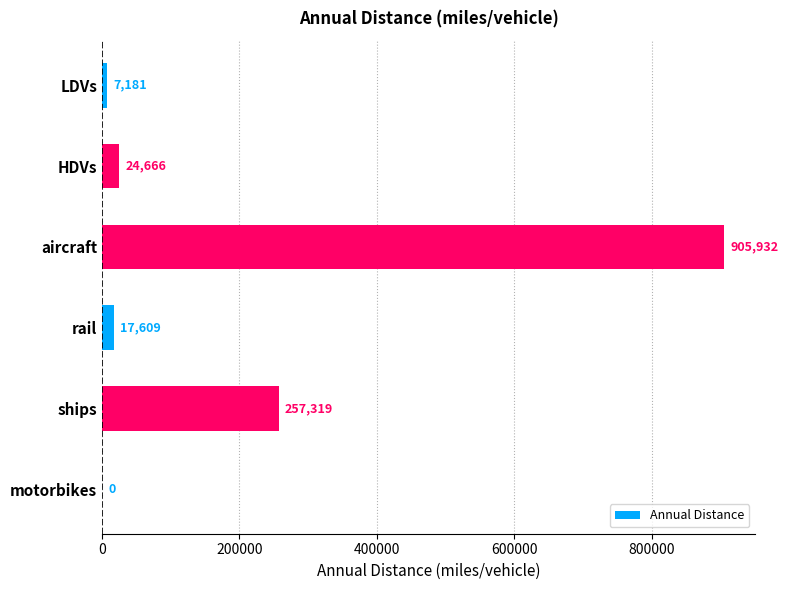

Between ships and rail, which is larger?

ships